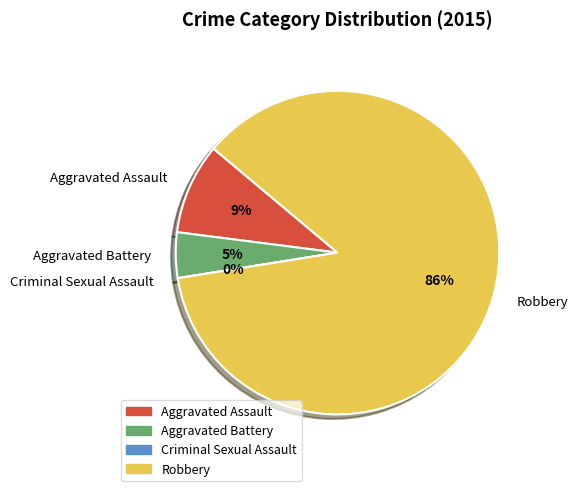

What is the largest slice in the pie chart?

Robbery